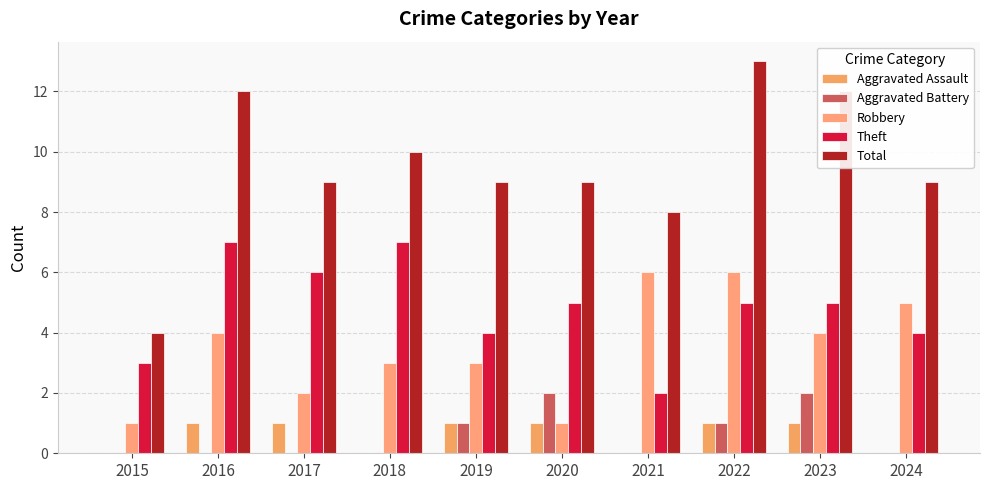

Reading left to right, transcribe all the data shown in this chart.

Aggravated Assault: 0	1	1	0	1	1	0	1	1	0
Aggravated Battery: 0	0	0	0	1	2	0	1	2	0
Robbery: 1	4	2	3	3	1	6	6	4	5
Theft: 3	7	6	7	4	5	2	5	5	4
Total: 4	12	9	10	9	9	8	13	12	9